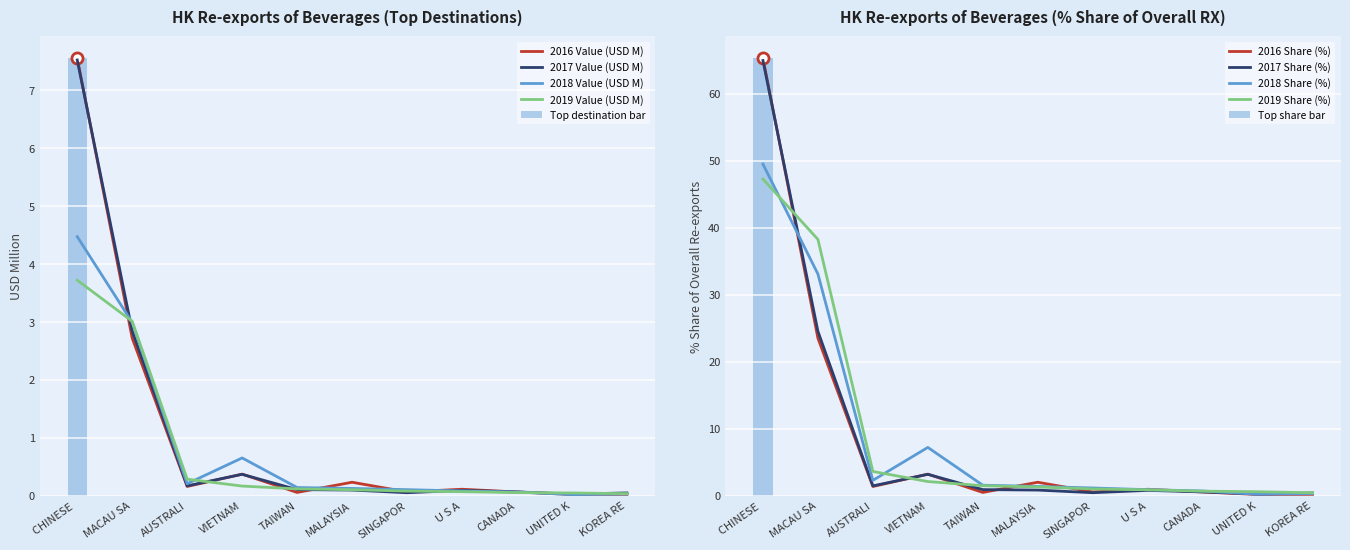

Which series has the largest total across all categories?

2017 Value (USD M)